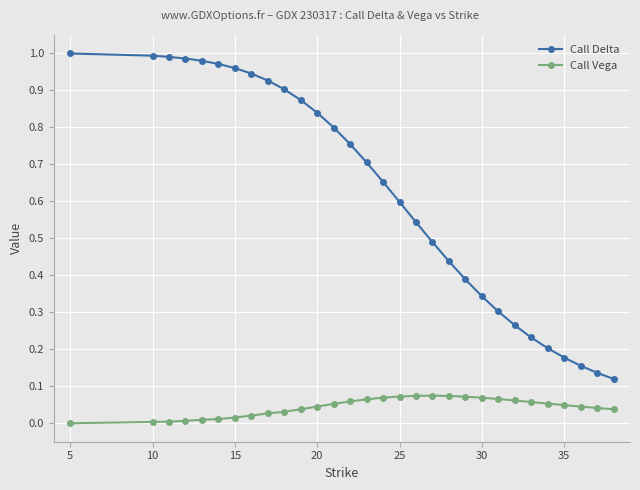

Count the number of categories in the chart.

30